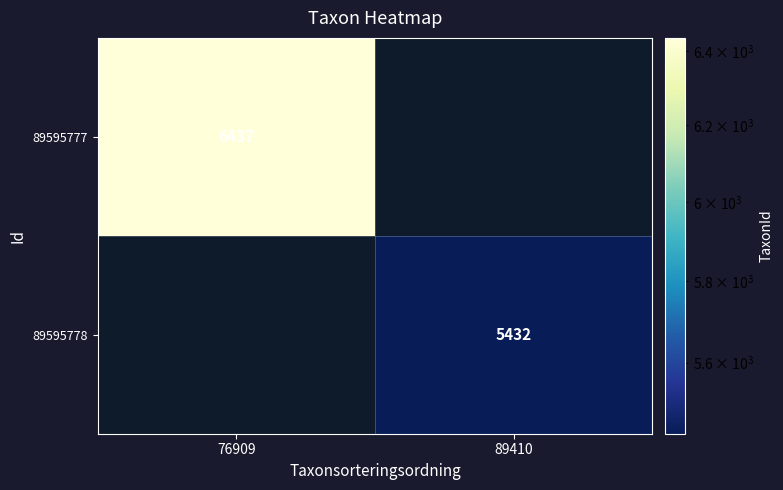

True or false: 89595778 has a value of 3025 at 89410.

False